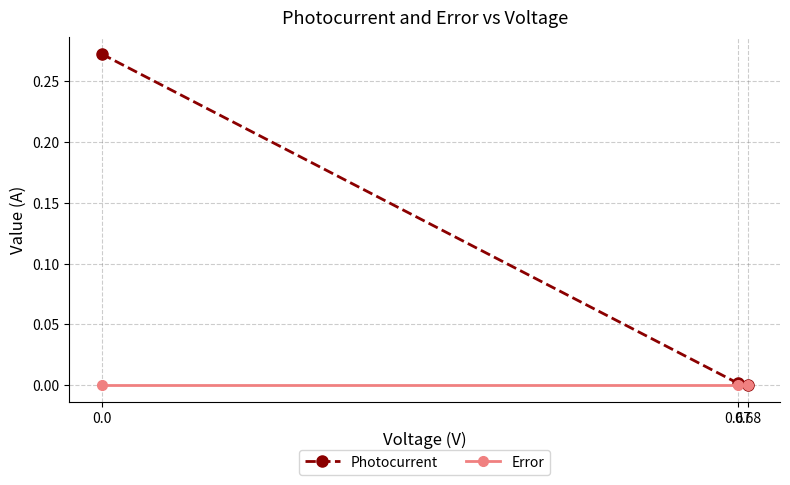

Rank the series by their average value, from lowest to highest.

Error, Photocurrent